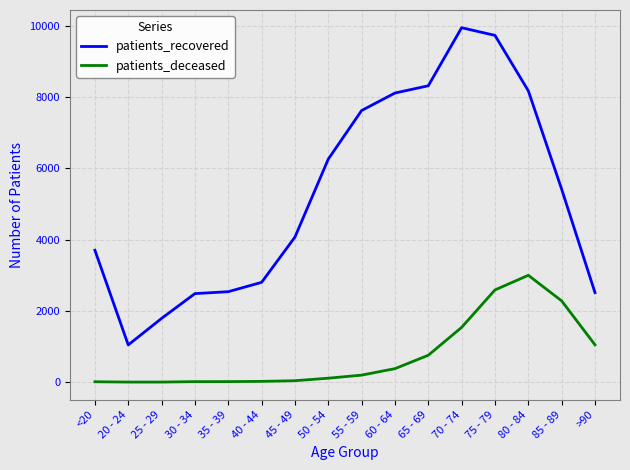

At which label does patients_recovered reach its minimum?

20 - 24